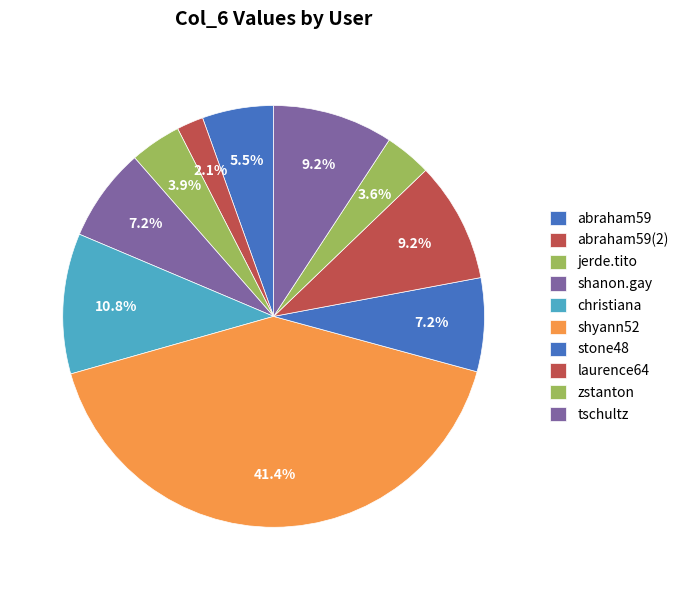

Between jerde.tito and laurence64, which is larger?

laurence64